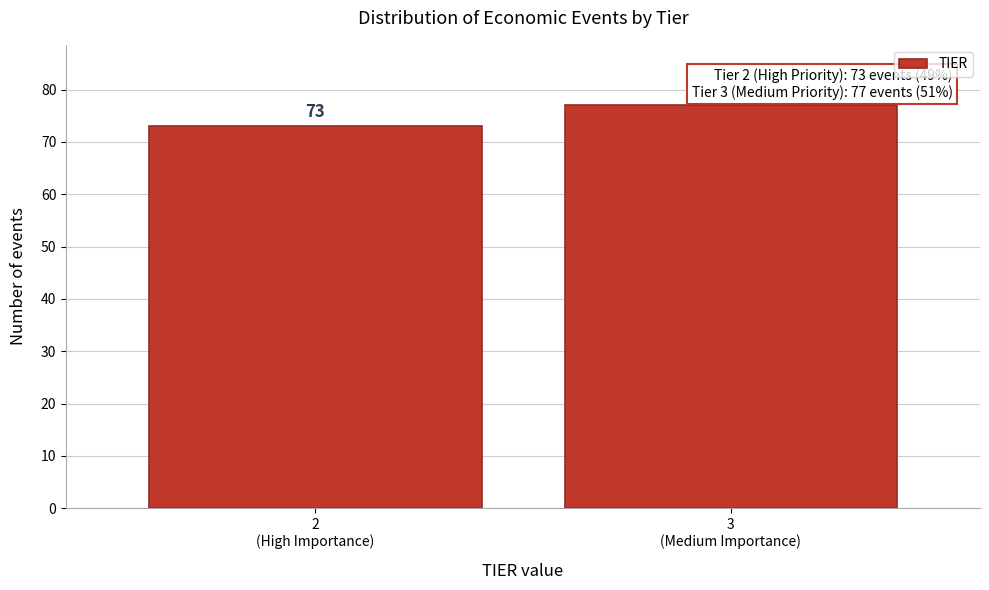

Reading right to left, list all the values displayed in this chart.

77	73